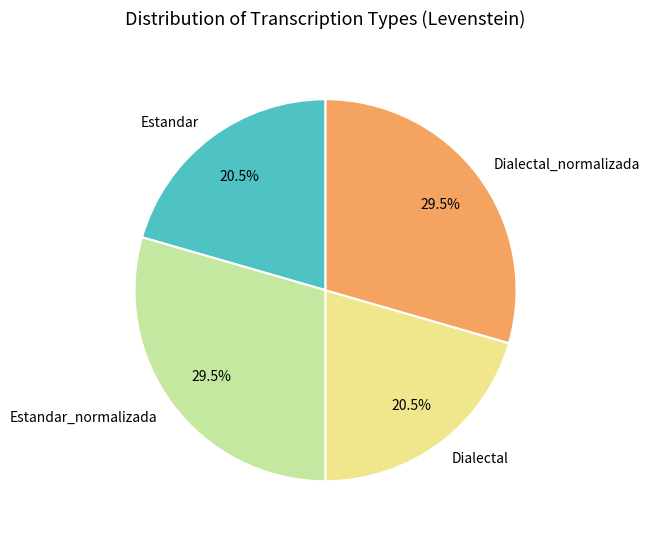

Does any single category account for the majority?

No